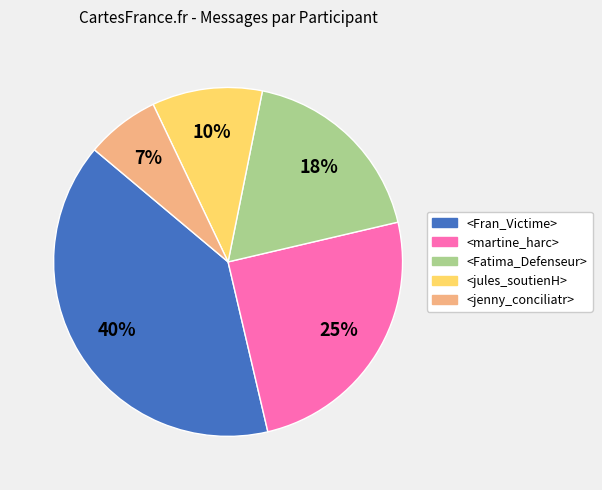

Count the number of slices in the pie.

5